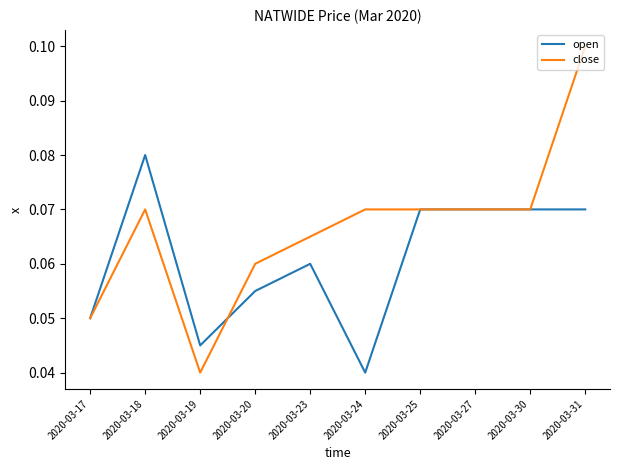

The close series shows 0.1 at 2020-03-17. True or false?

True